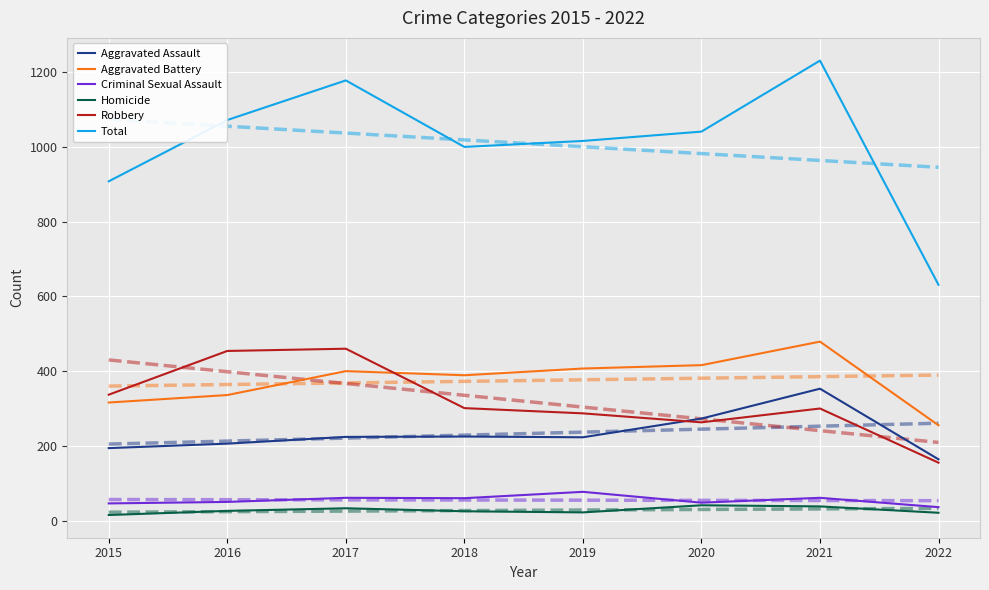

What is the difference between the Robbery values at 2018 and 2017?

159